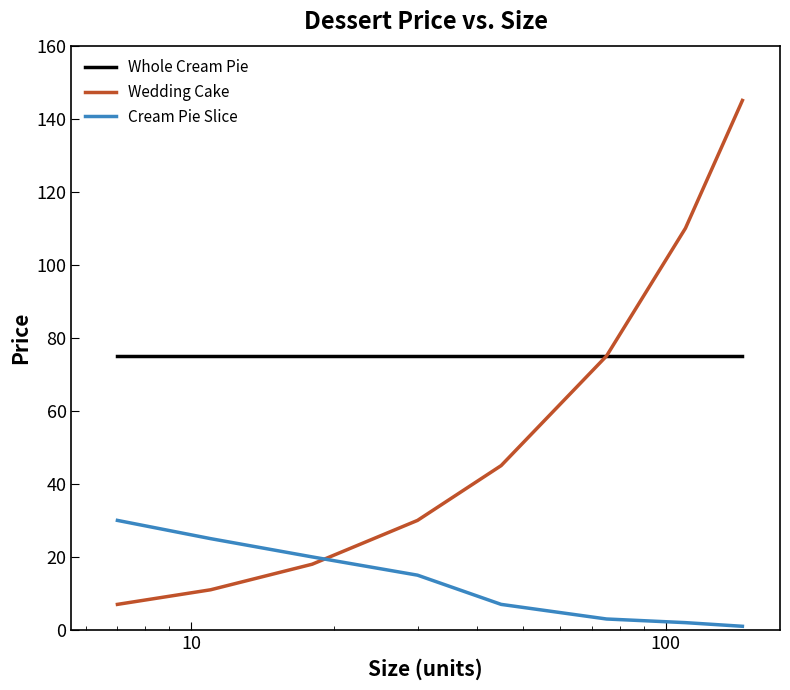

Which series has the largest range (max minus min)?

Wedding Cake